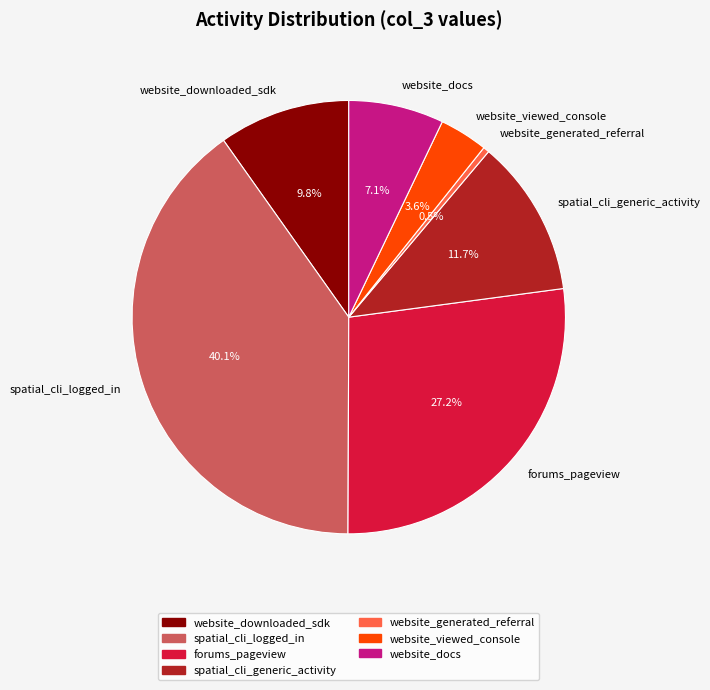

To the nearest percent, what is the average slice percentage?

14%